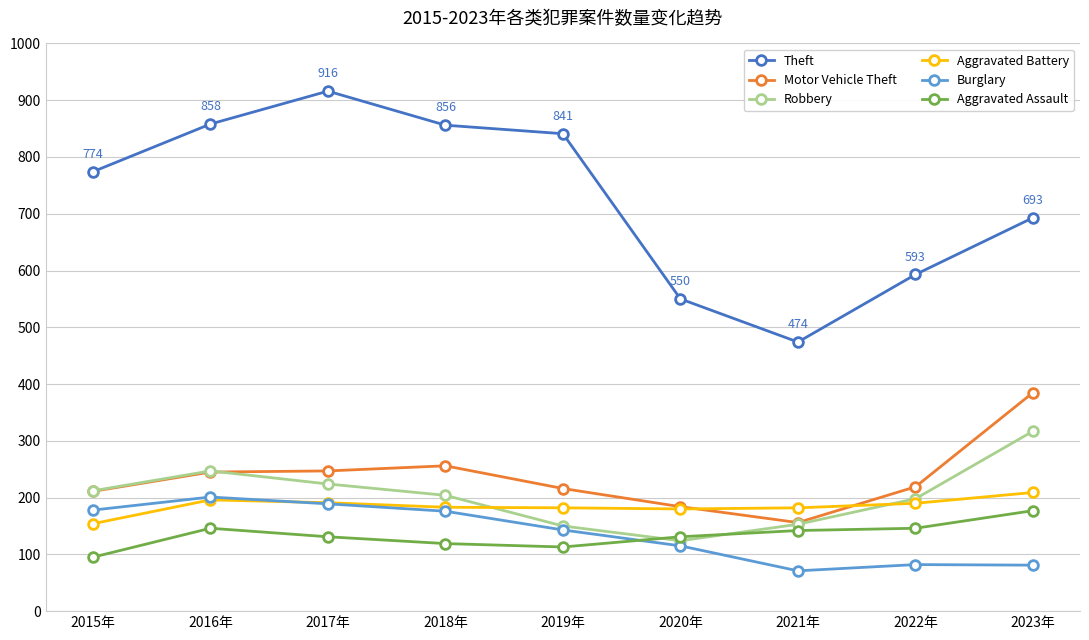

The value of Burglary at 2020年 is 115. True or false?

True